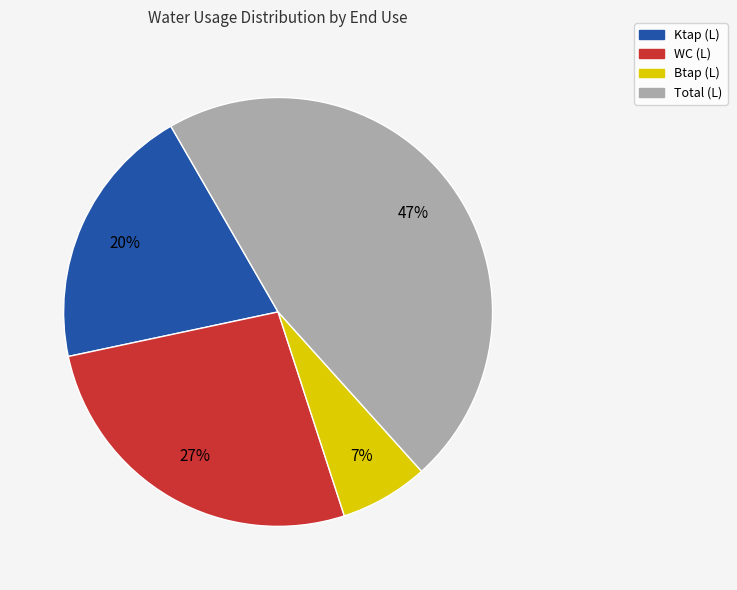

Rank the categories by value from lowest to highest.

Btap (L), Ktap (L), WC (L), Total (L)